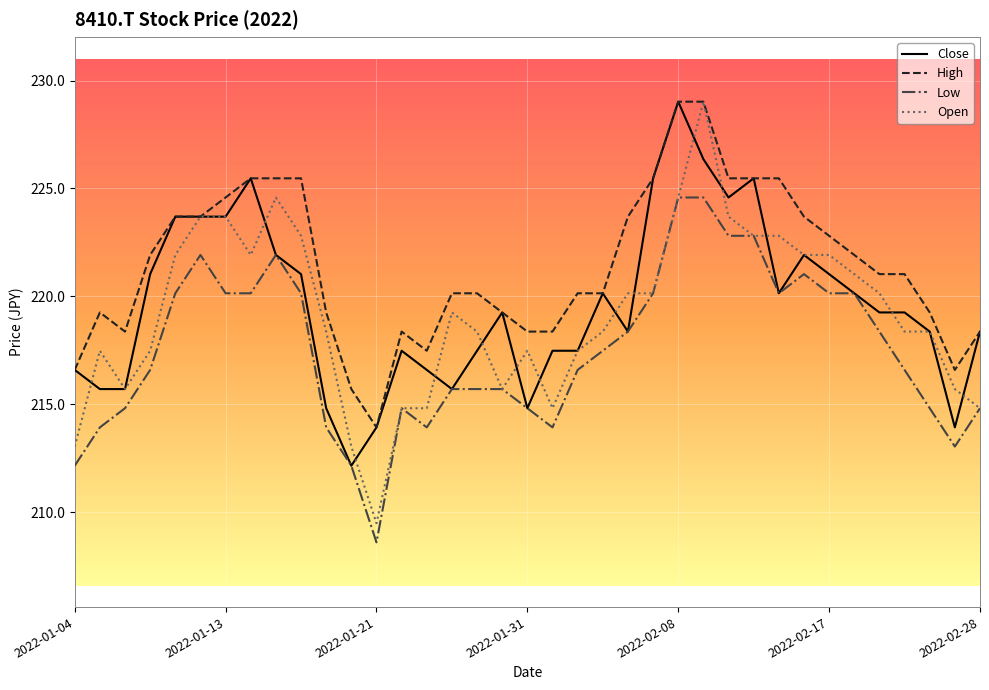

What is the maximum value shown in the chart?

229.0